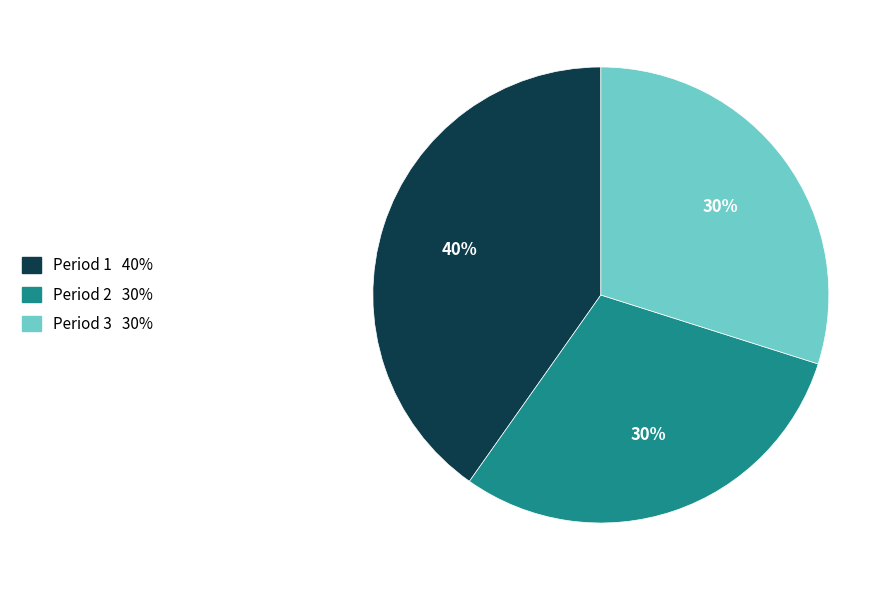

Which slice is the largest?

Period 1